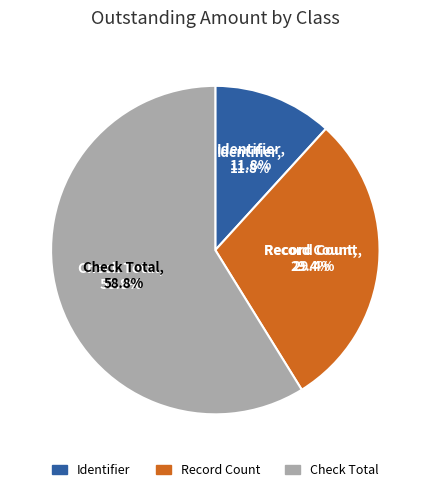

What is the ratio of the value at Record Count to the value at Check Total?

0.5